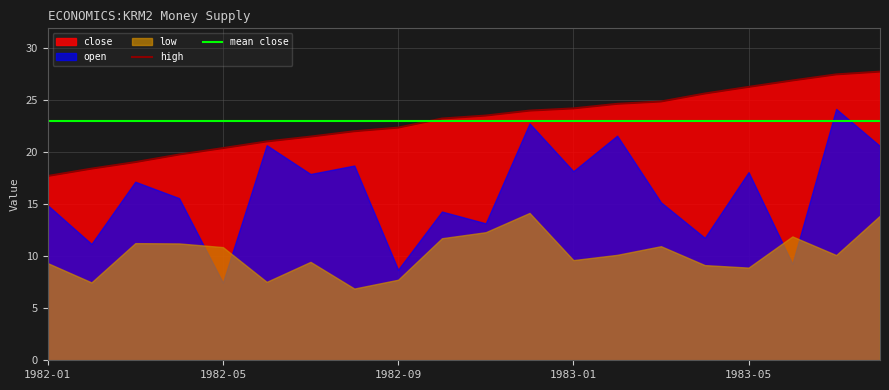

What is the lowest value of the high series?

17.7